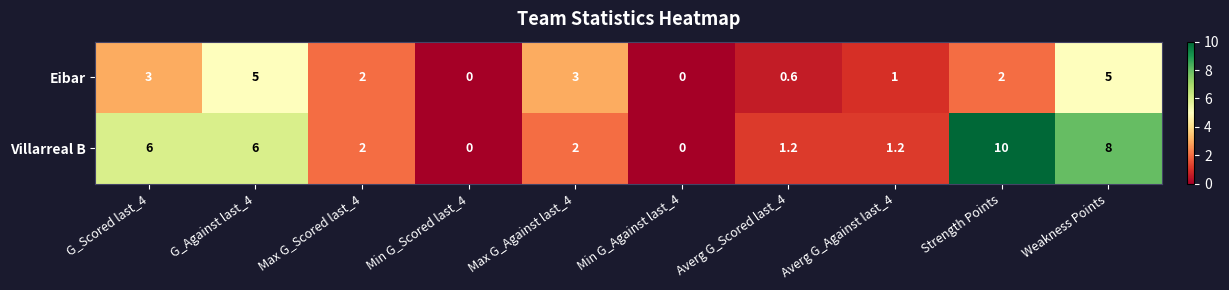

Is it true that Eibar equals 1.1 at Max G_Scored last_4?

False